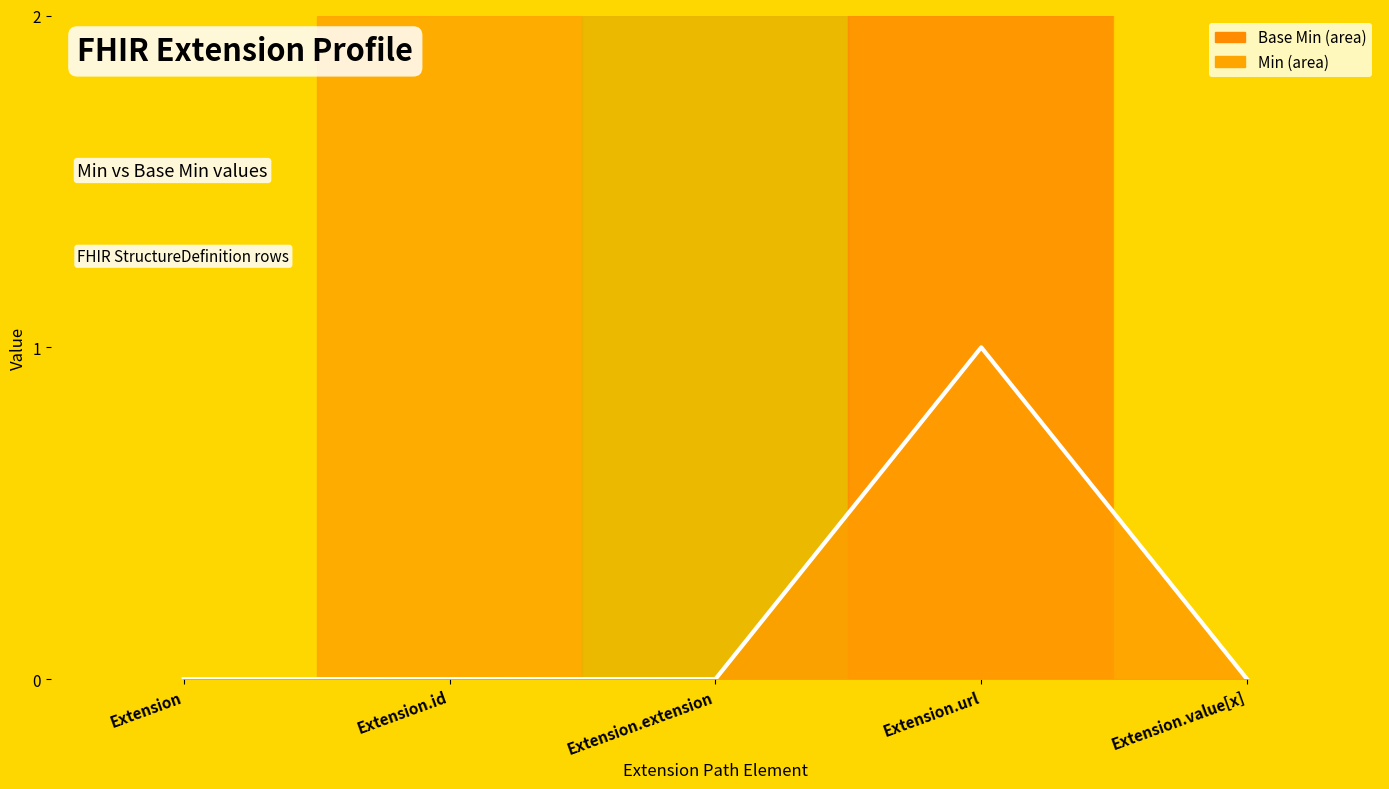

What is the label of the 2nd point from the right?

Extension.url